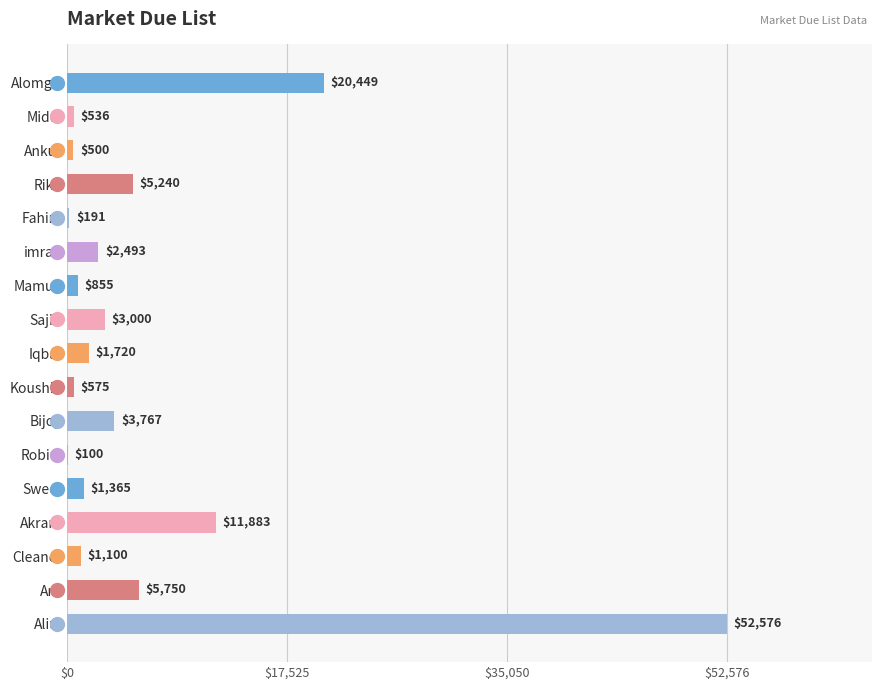

What is the greatest value displayed?

52576